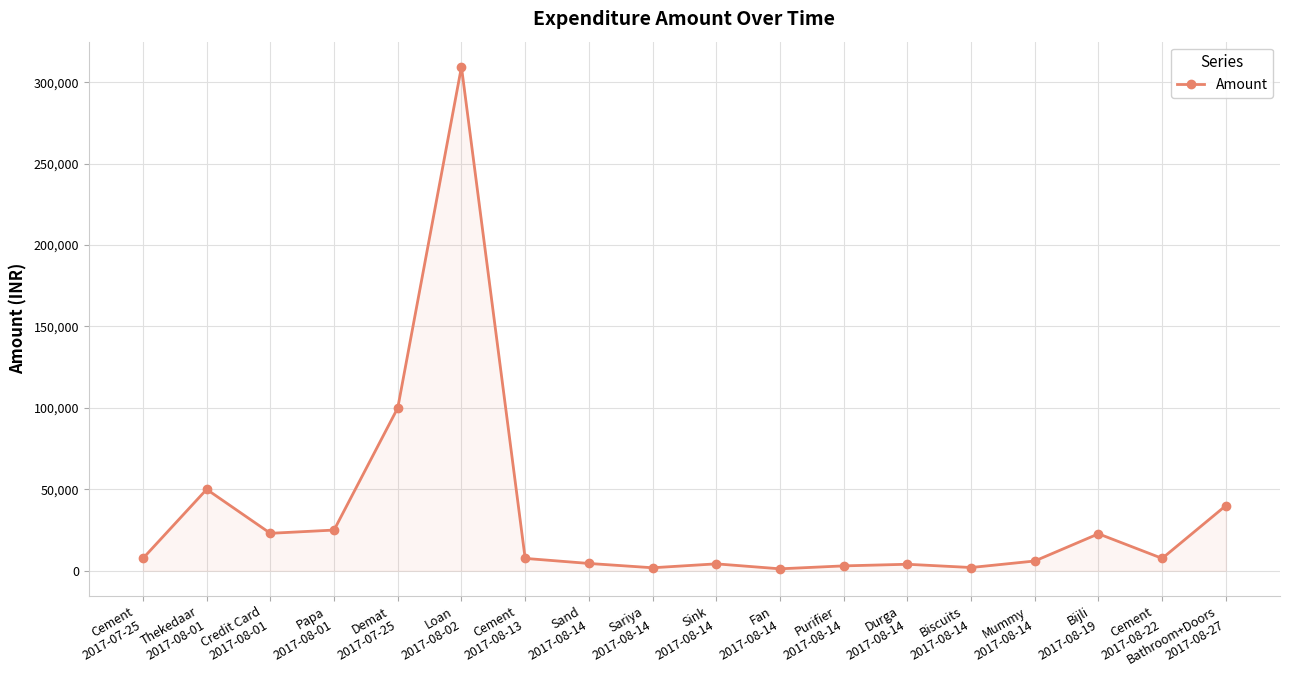

How many data points does each series have?

18